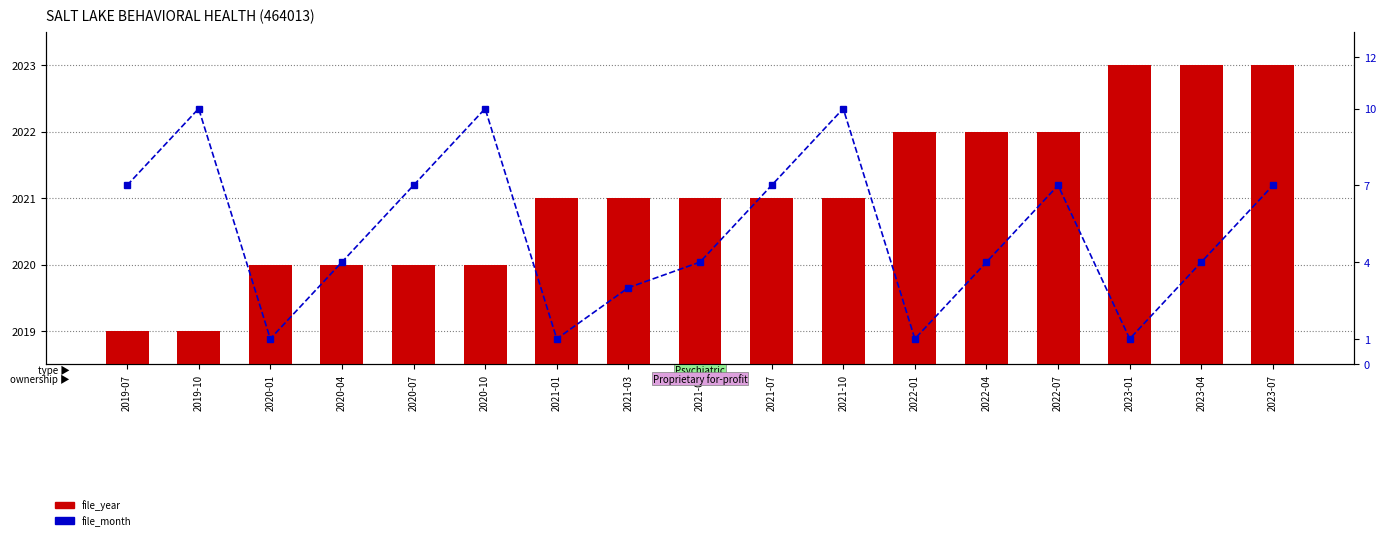

Which series has the largest total across all categories?

file_year